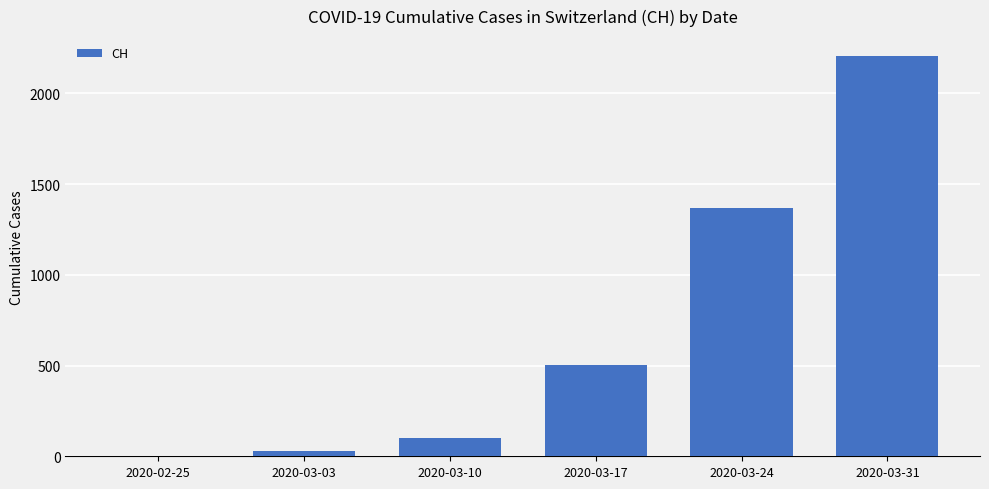

What is the greatest value displayed?

2205